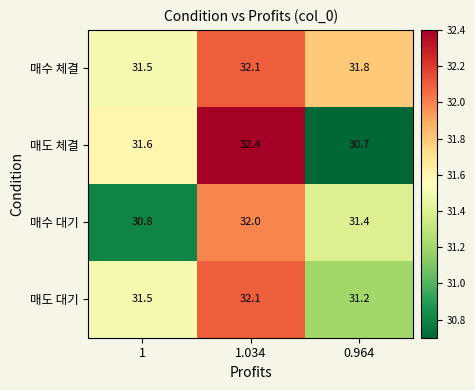

What is the approximate value of 매수 대기 at 1?

30.8